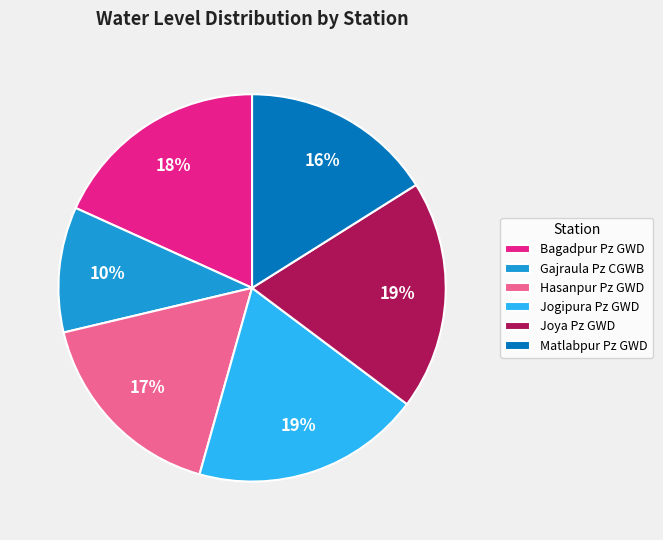

Do Gajraula Pz CGWB and Bagadpur Pz GWD together represent more than half of the pie?

No